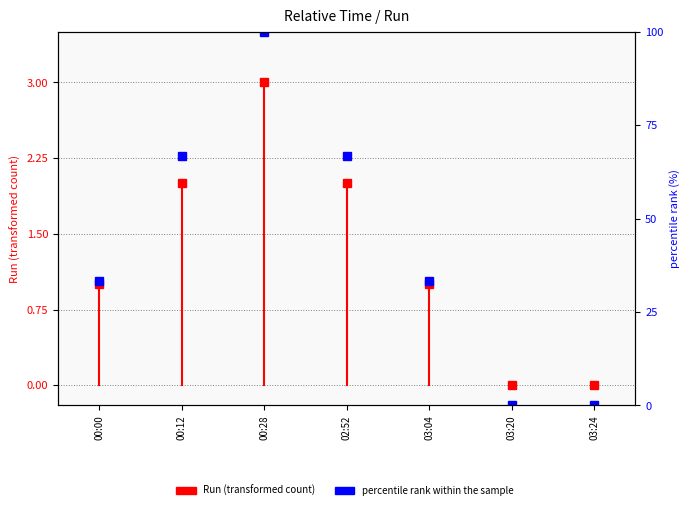

At which label does the data first exceed 33?

00:00